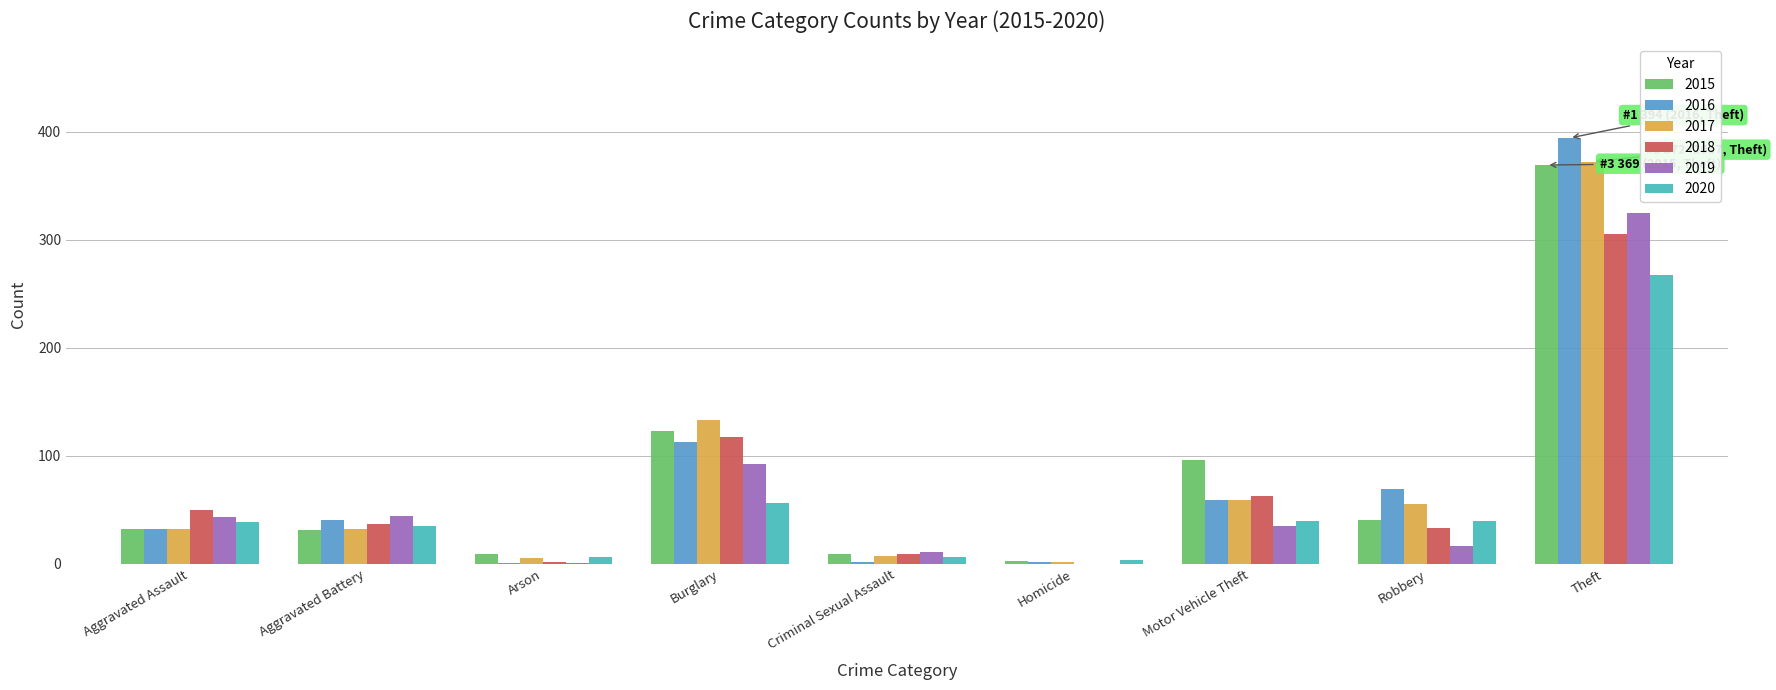

Is the value of 2019 at Theft greater than the value of 2020 at Arson?

Yes